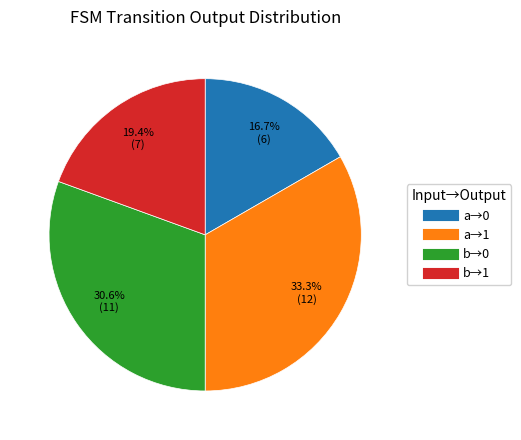

Is there any slice that represents more than half of the pie?

No